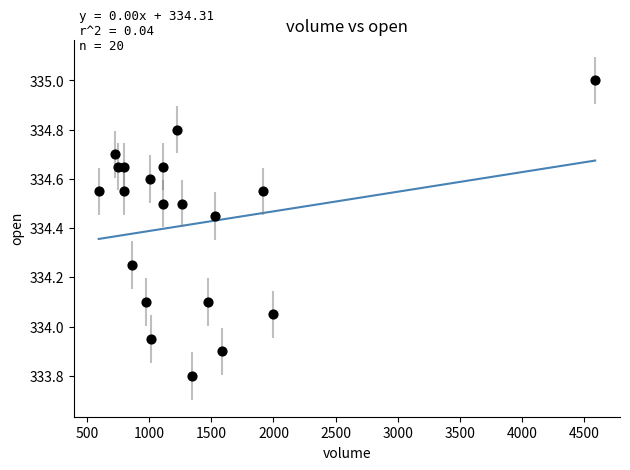

What is the range of X values (max minus min)?

3995.0